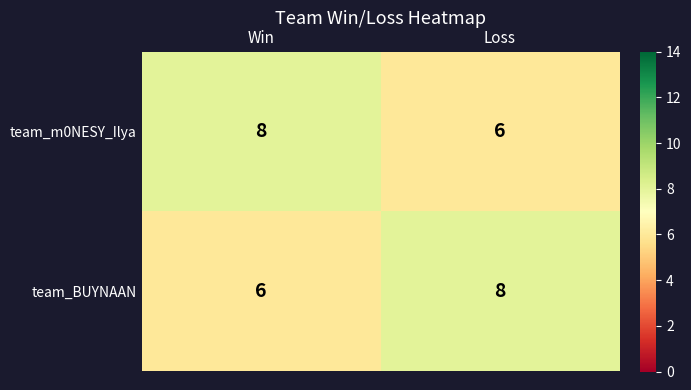

True or false: team_m0NESY_Ilya has a value of 8 at Win.

True